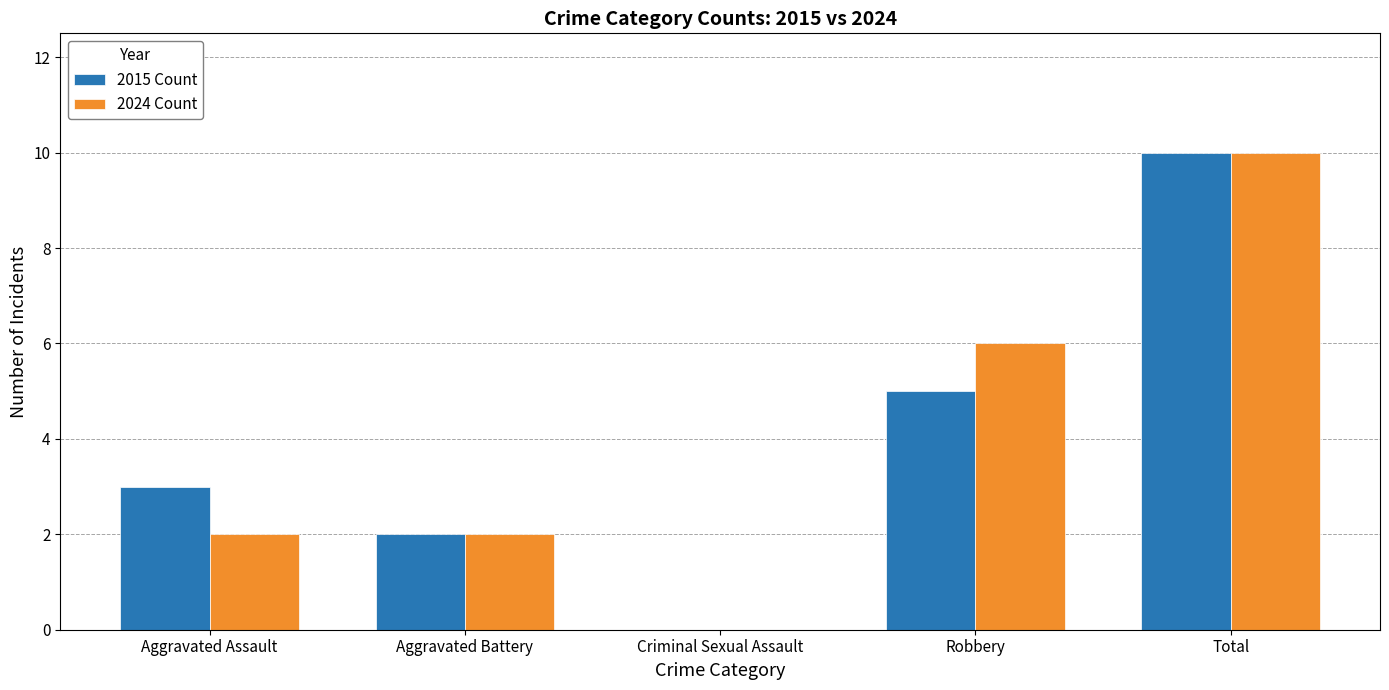

Is the value of 2015 Count at Criminal Sexual Assault greater than the value of 2024 Count at Robbery?

No